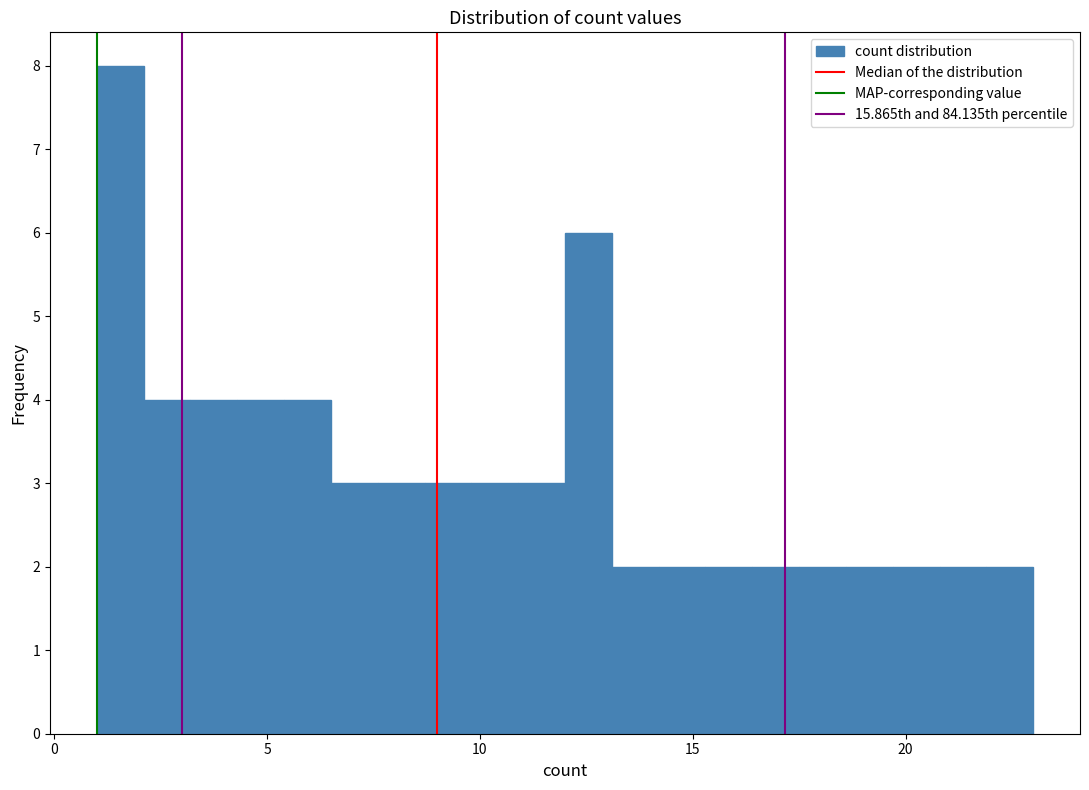

Around what value on the x-axis is the tallest bar? Give the approximate position of its centre, as read against the axis.

1.5